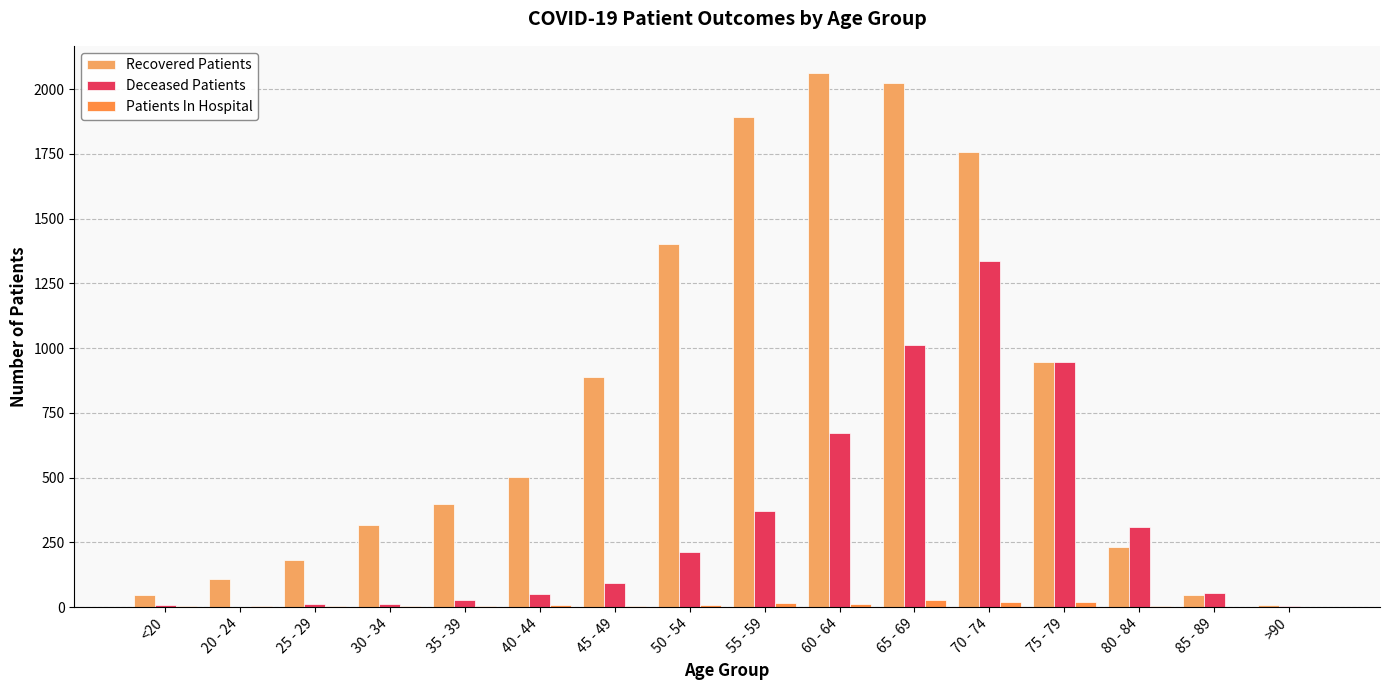

The value of Deceased Patients at 70 - 74 is 1338. True or false?

True